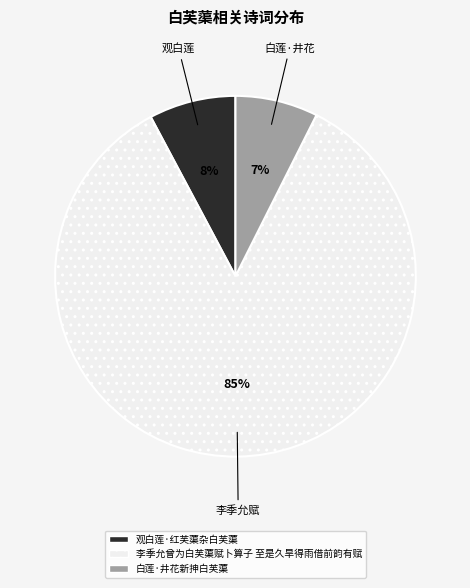

Combined, do 李季允曾为白芙蕖赋卜算子 至是久旱得雨借前韵有赋 and 观白莲·红芙蕖杂白芙蕖 account for over 50%?

Yes